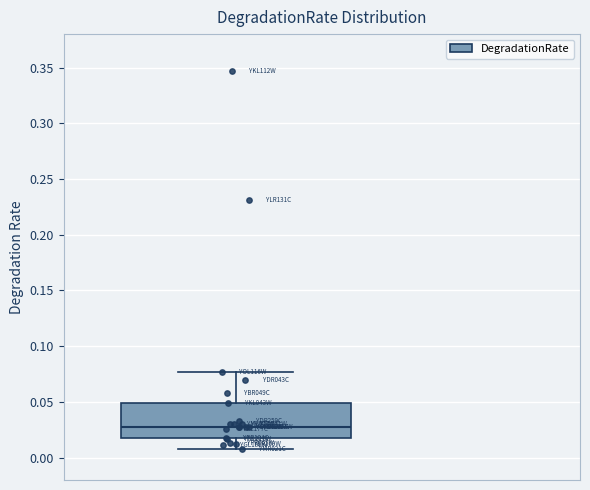

Read this box plot against the y-axis: the position of the median line, the range covered by the box, and the ends of both whiskers. The values are not printed on the chart, so give them approximately, as read against the axis.

median 0.025, box 0.015 to 0.050, whiskers 0.005 to 0.075